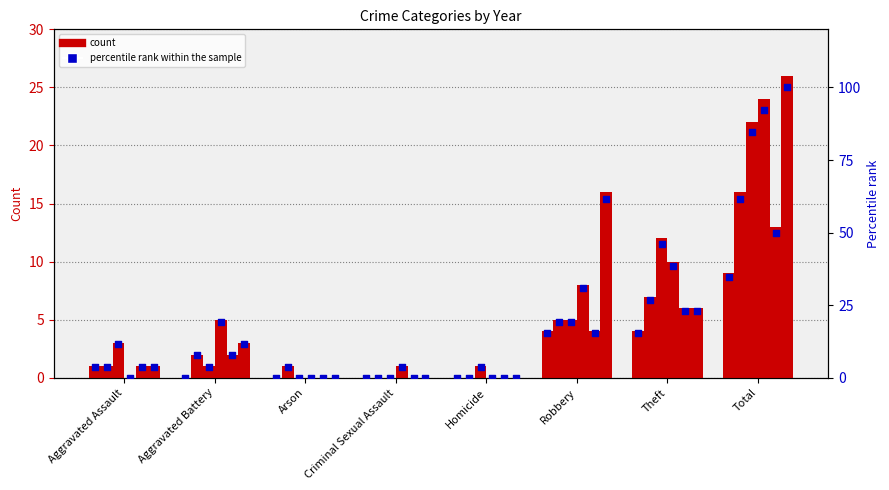

At which category is the sum across all series the highest?

Total